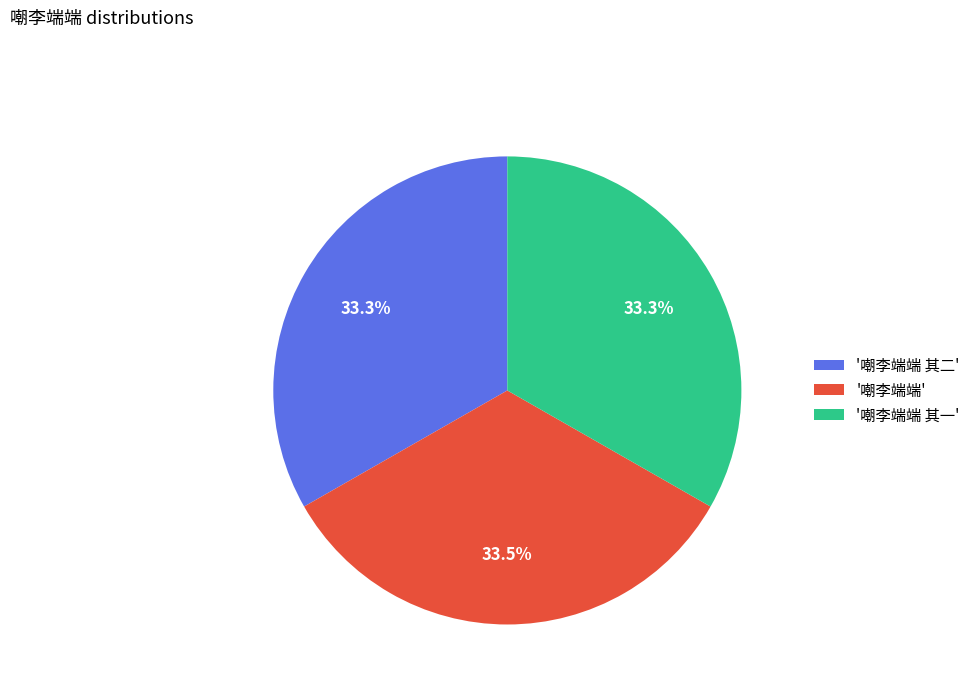

What is the ratio of the value at '嘲李端端 其一' to the value at '嘲李端端 其二'?

1.0